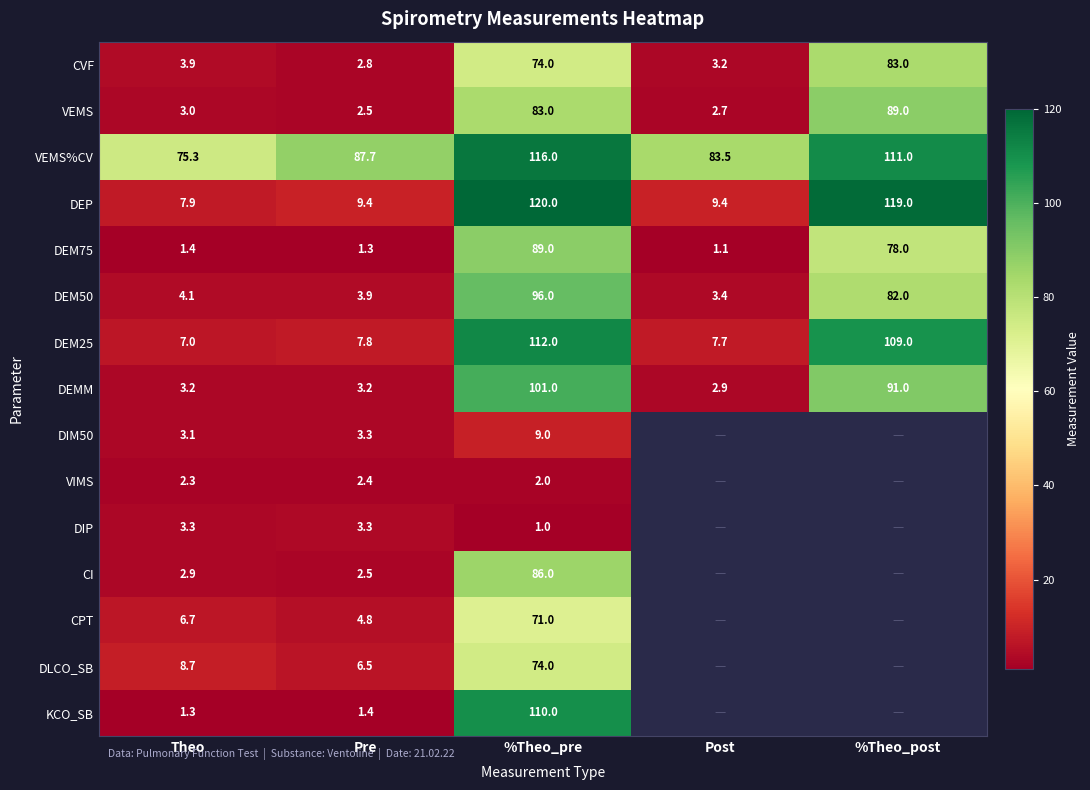

Between Theo and Pre, which series saw the biggest shift?

VEMS%CV